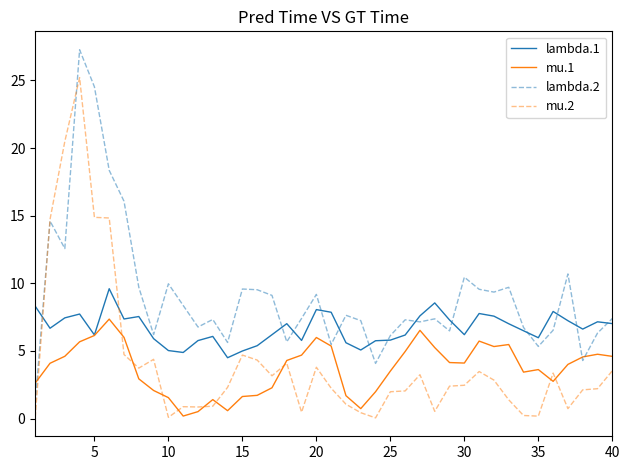

What is the minimum value for lambda.1?

4.5